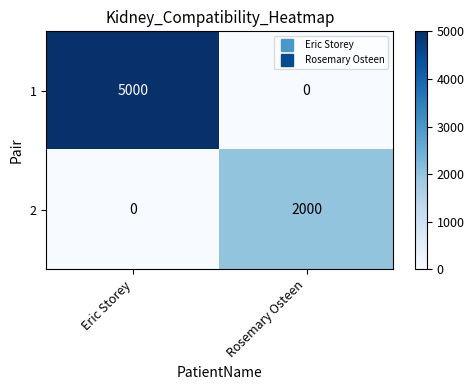

At Eric Storey, list the series in order from largest to smallest.

1, 2